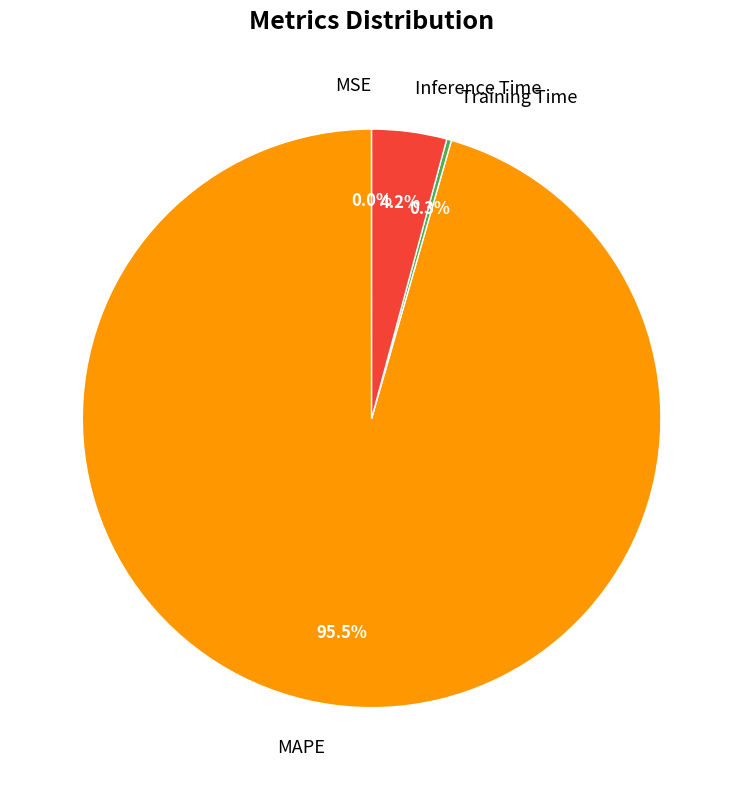

What percentage is the Inference Time slice, to the nearest percent?

4%